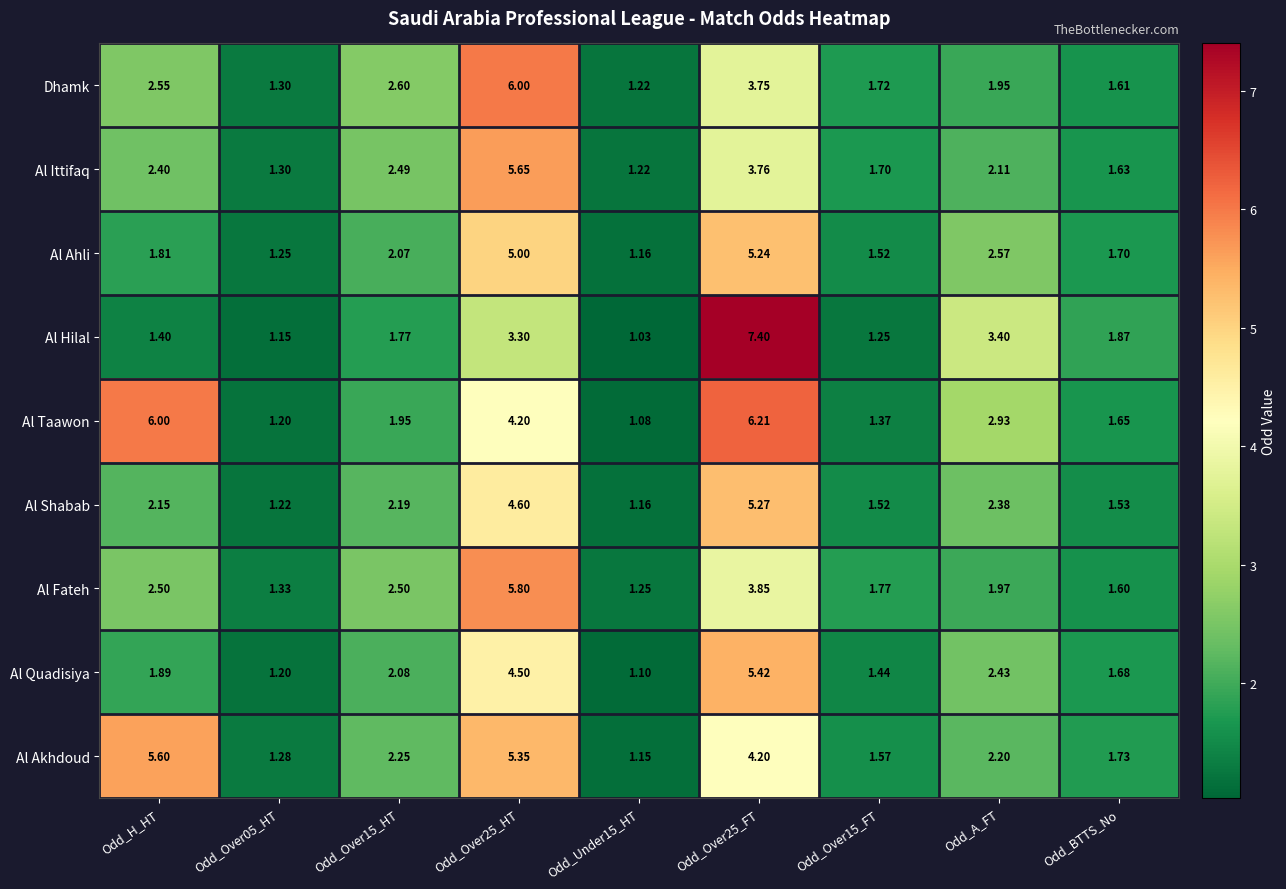

At Odd_BTTS_No, list the series in order from smallest to largest.

Al Shabab, Al Fateh, Dhamk, Al Ittifaq, Al Taawon, Al Quadisiya, Al Ahli, Al Akhdoud, Al Hilal